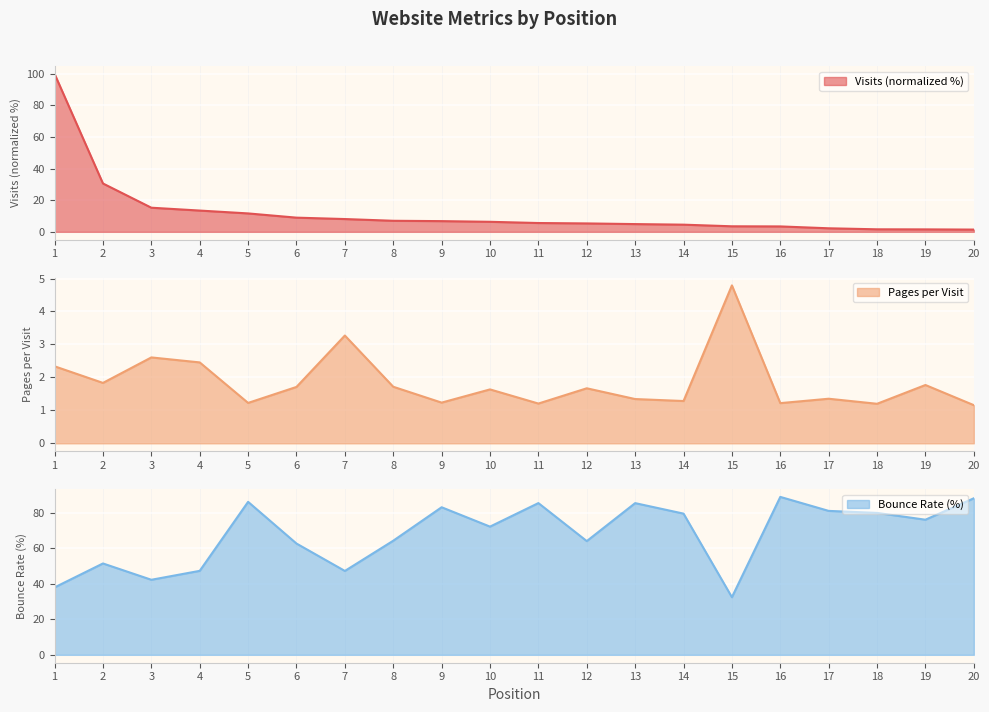

How many categories are shown in the chart?

20